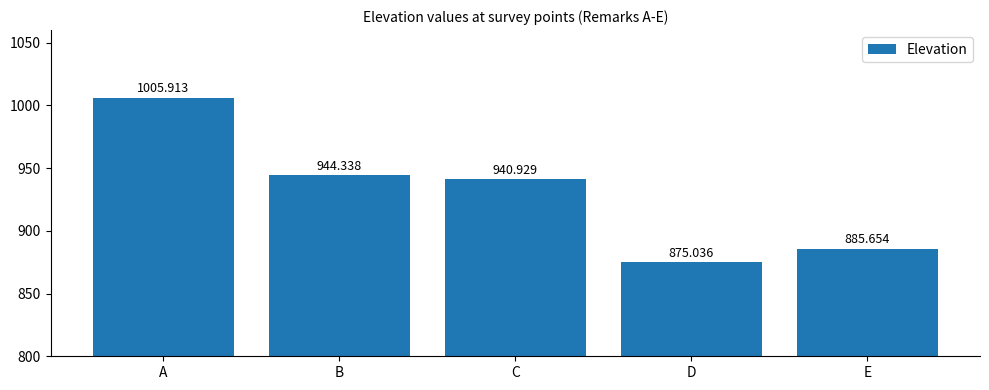

What is the value of the 2nd bar from the left?

944.3